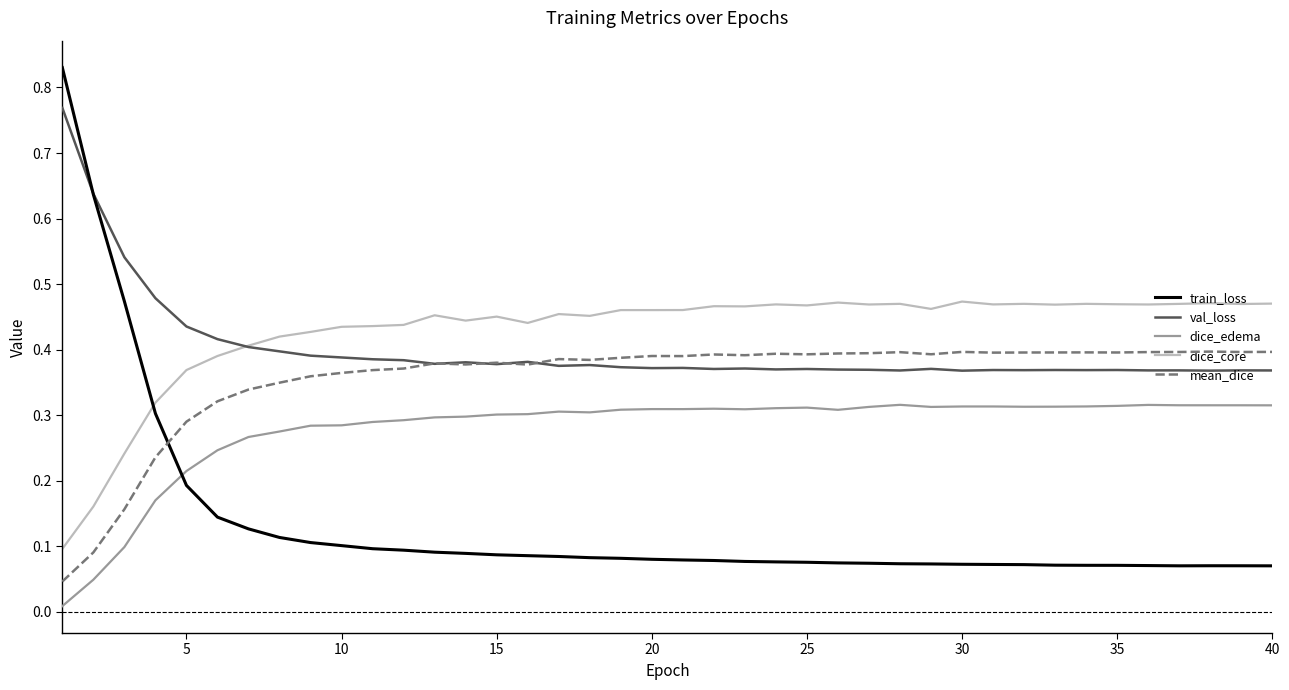

True or false: dice_edema and dice_core intersect in this chart.

False